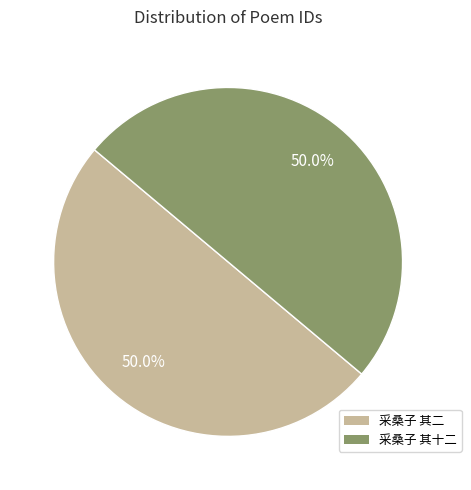

Count the number of slices in the pie.

2